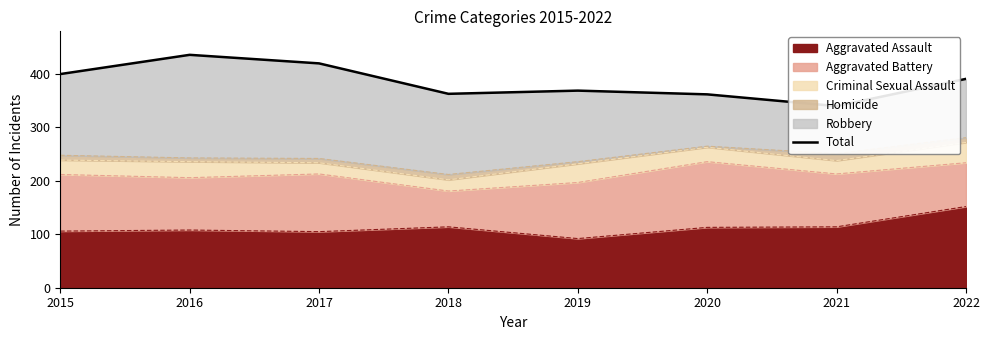

What is the minimum value shown in the chart?

340